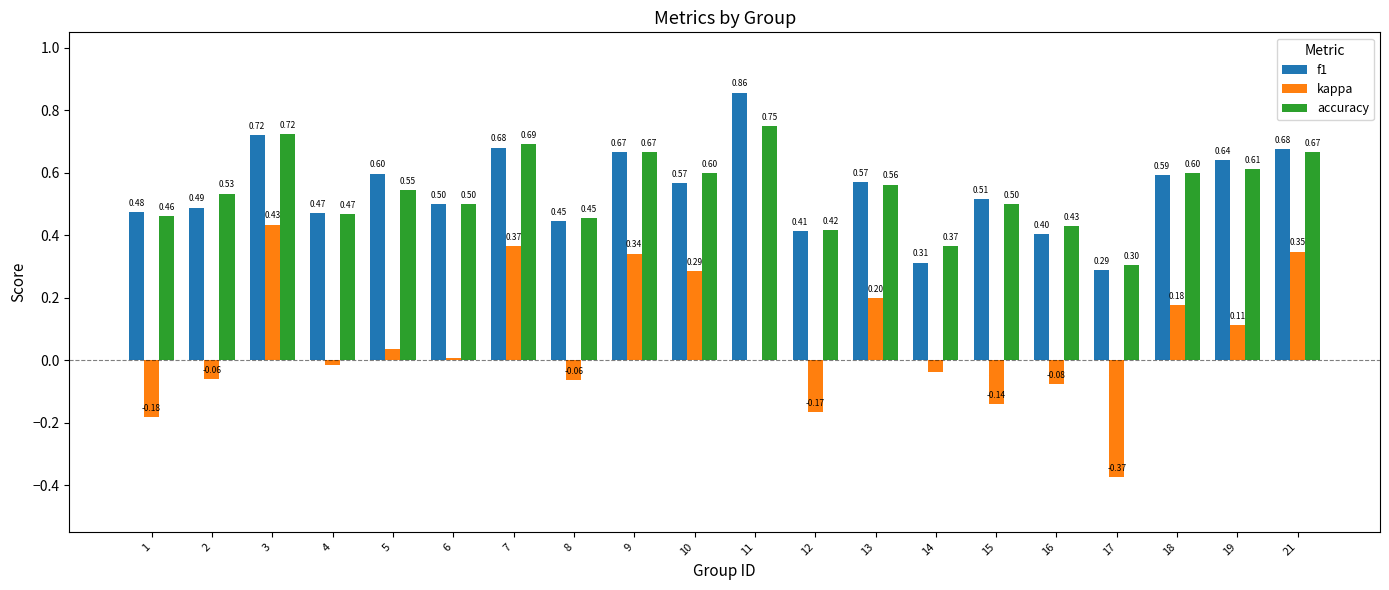

Which series has the largest total across all categories?

f1